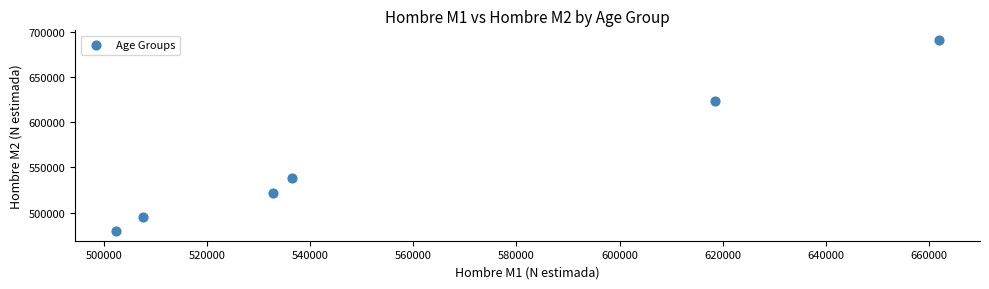

What is the range of Y values (max minus min)?

211657